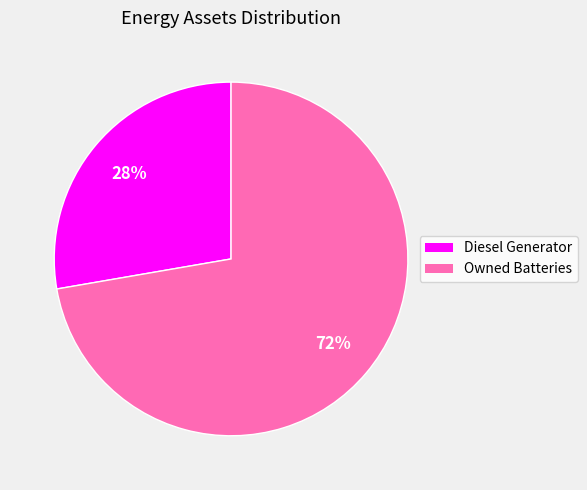

Does any single category account for the majority?

Yes